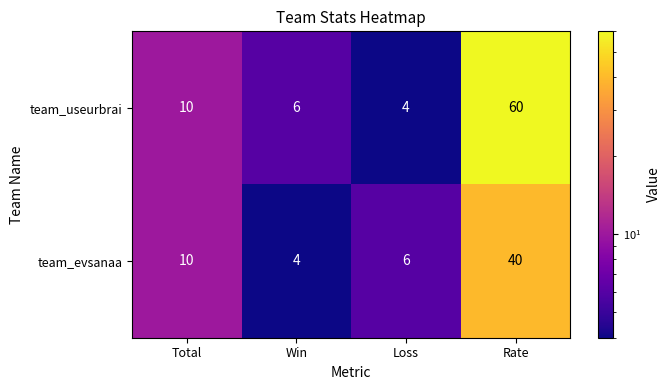

Rank the series at Loss from lowest to highest value.

team_useurbrai, team_evsanaa